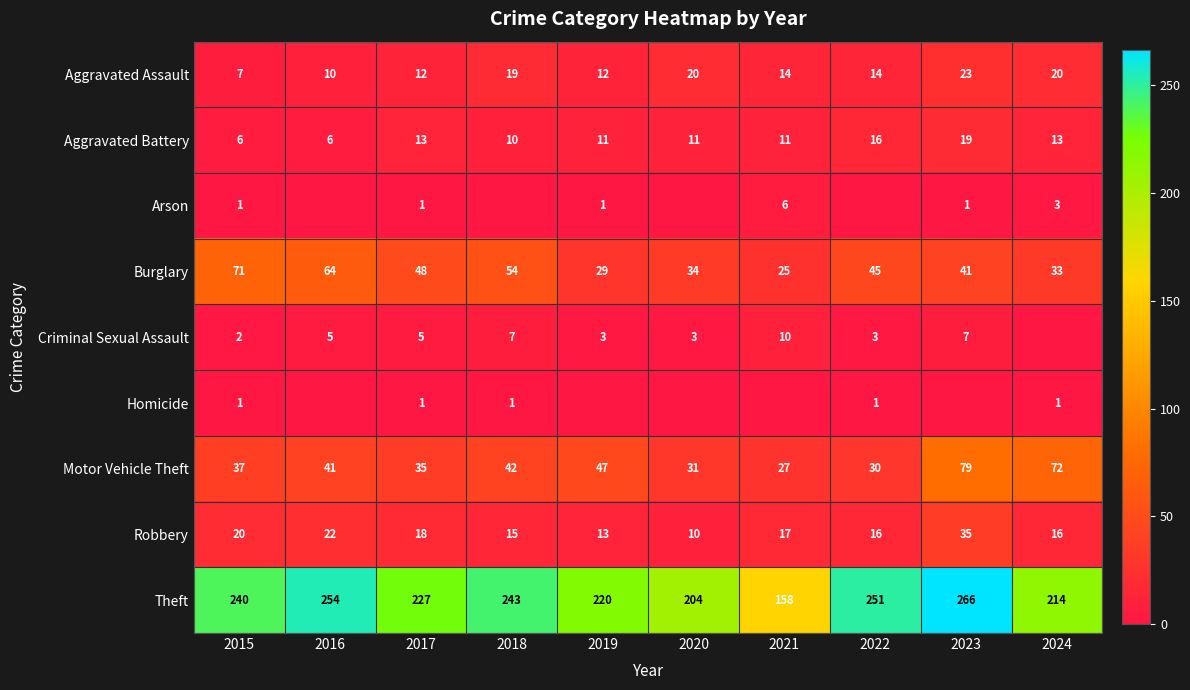

At which category is the sum across all series the highest?

2023